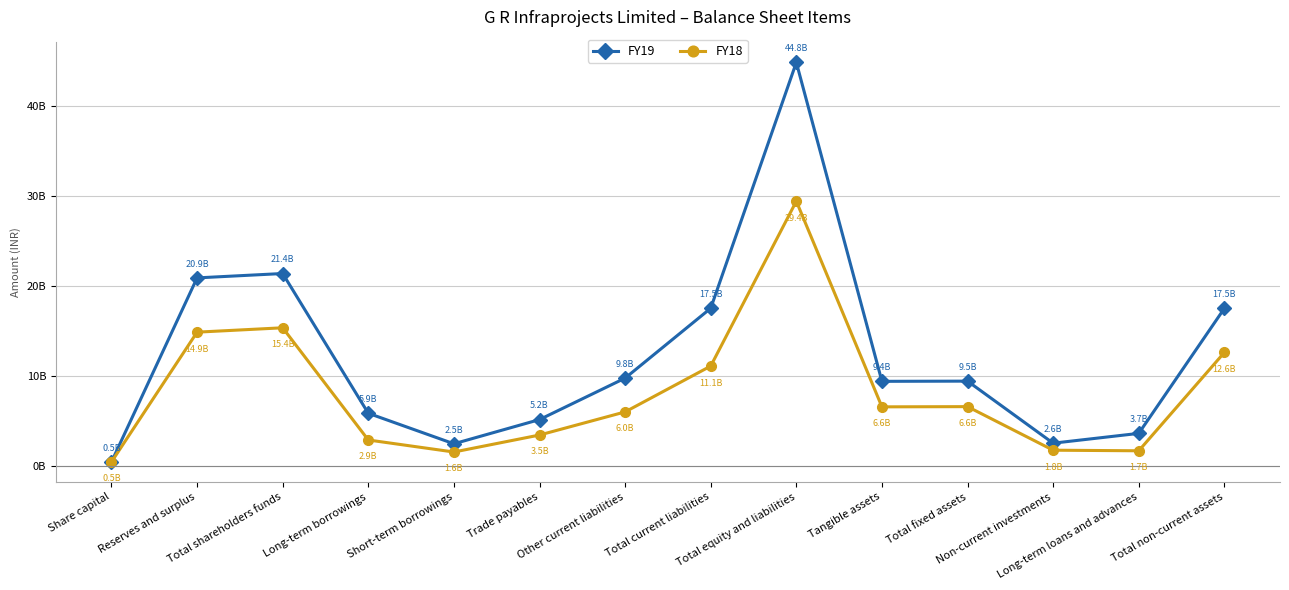

What is the maximum value shown in the chart?

44840622000